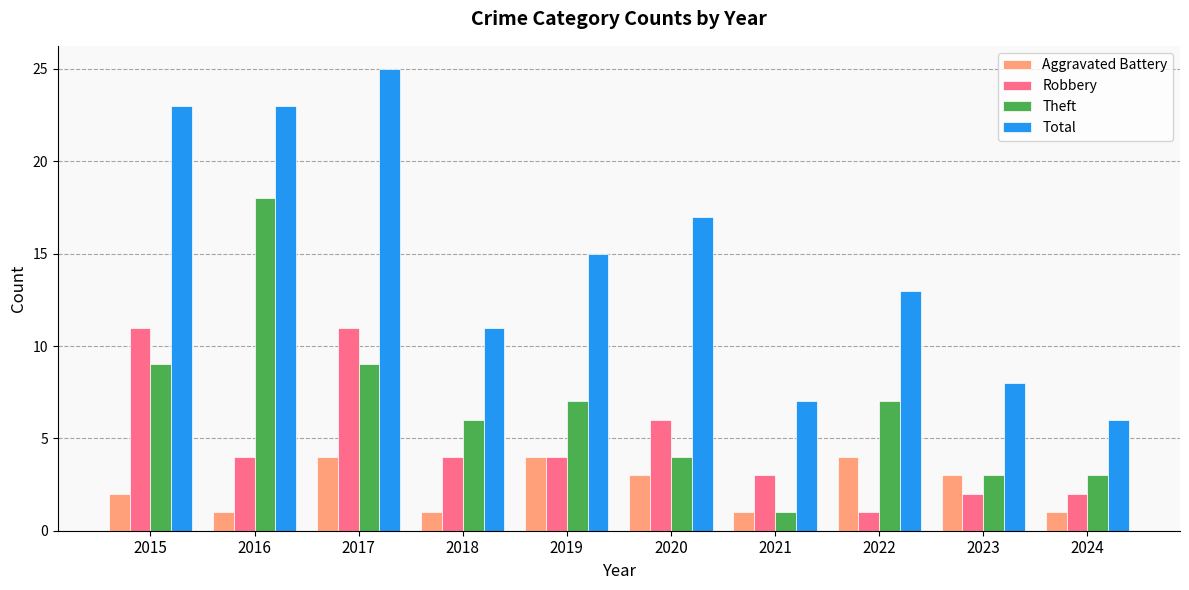

What is the sum of the Aggravated Battery values at 2018 and 2017?

5